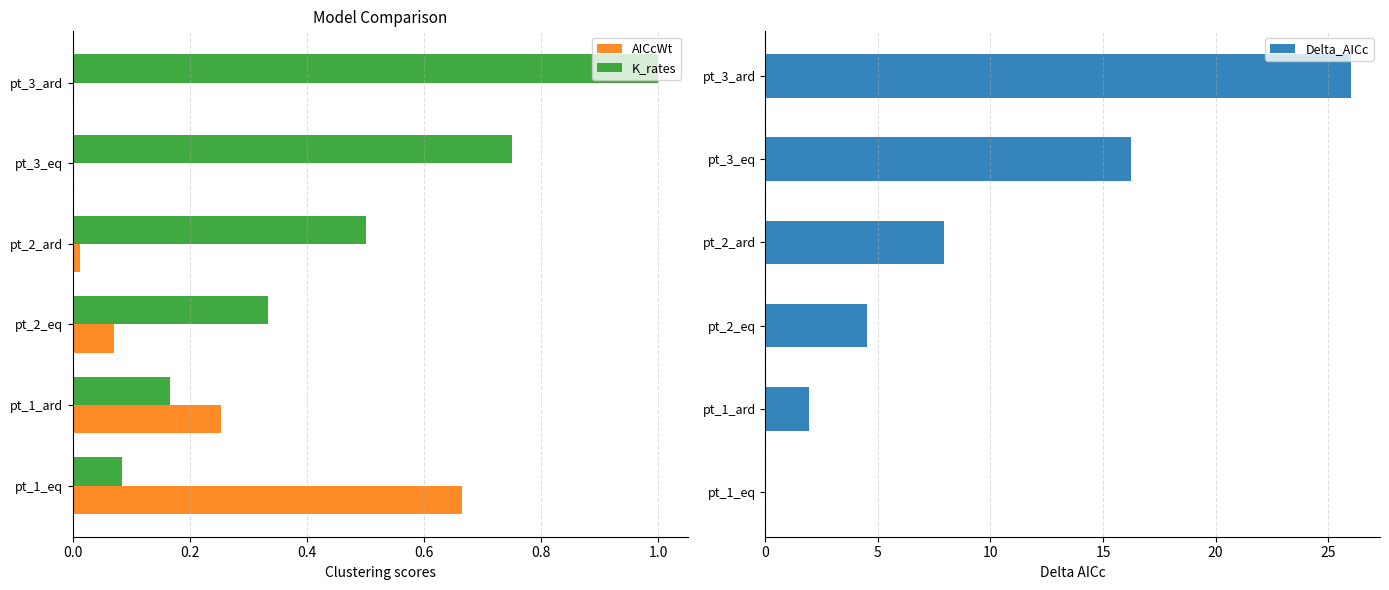

Which series has the largest range (max minus min)?

Delta_AICc